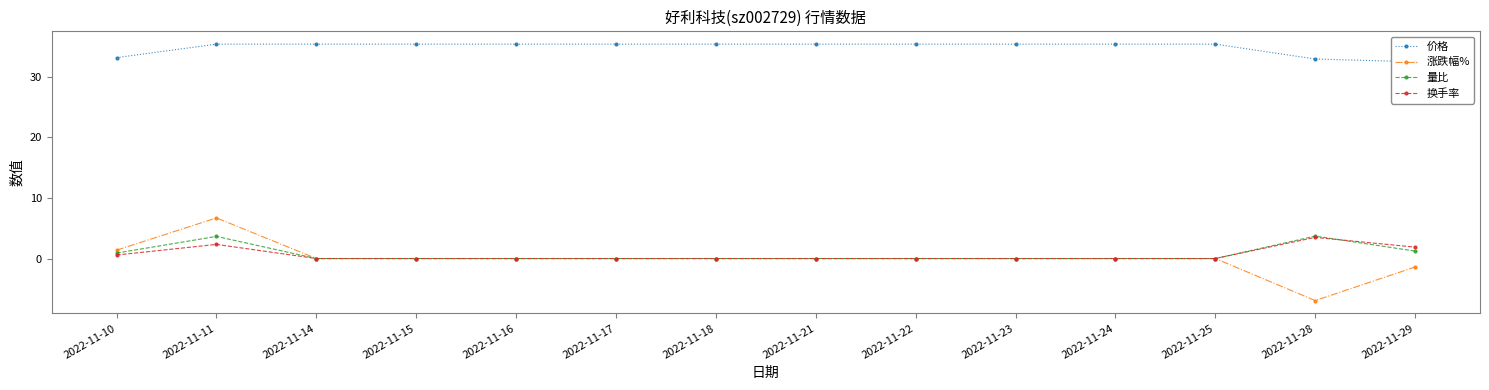

Reading left to right, transcribe all the data shown in this chart.

价格: 2022-11-10=33.1	2022-11-11=35.4	2022-11-14=35.4	2022-11-15=35.4	2022-11-16=35.4	2022-11-17=35.4	2022-11-18=35.4	2022-11-21=35.4	2022-11-22=35.4	2022-11-23=35.4	2022-11-24=35.4	2022-11-25=35.4	2022-11-28=32.9	2022-11-29=32.5
涨跌幅%: 2022-11-10=1.4	2022-11-11=6.7	2022-11-14=0.0	2022-11-15=0.0	2022-11-16=0.0	2022-11-17=0.0	2022-11-18=0.0	2022-11-21=0.0	2022-11-22=0.0	2022-11-23=0.0	2022-11-24=0.0	2022-11-25=0.0	2022-11-28=-6.9	2022-11-29=-1.4
量比: 2022-11-10=0.9	2022-11-11=3.6	2022-11-14=0.0	2022-11-15=0.0	2022-11-16=0.0	2022-11-17=0.0	2022-11-18=0.0	2022-11-21=0.0	2022-11-22=0.0	2022-11-23=0.0	2022-11-24=0.0	2022-11-25=0.0	2022-11-28=3.7	2022-11-29=1.2
换手率: 2022-11-10=0.6	2022-11-11=2.3	2022-11-14=0.0	2022-11-15=0.0	2022-11-16=0.0	2022-11-17=0.0	2022-11-18=0.0	2022-11-21=0.0	2022-11-22=0.0	2022-11-23=0.0	2022-11-24=0.0	2022-11-25=0.0	2022-11-28=3.5	2022-11-29=1.9